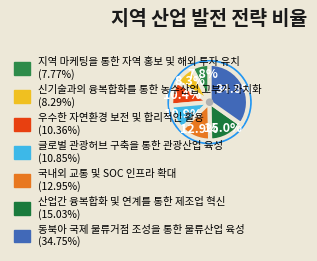

The 국내외 교통 및 SOC 인프라 확대 slice represents 13% of the pie. True or false?

True